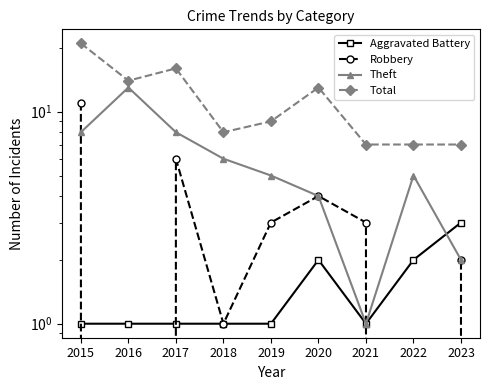

At which category does Theft reach its first local peak?

2016